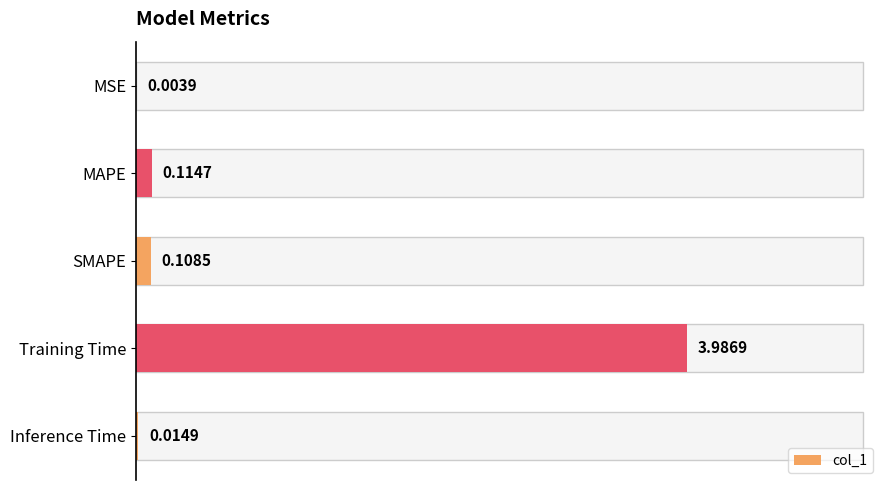

At which category does the chart reach its peak across all series?

Training Time